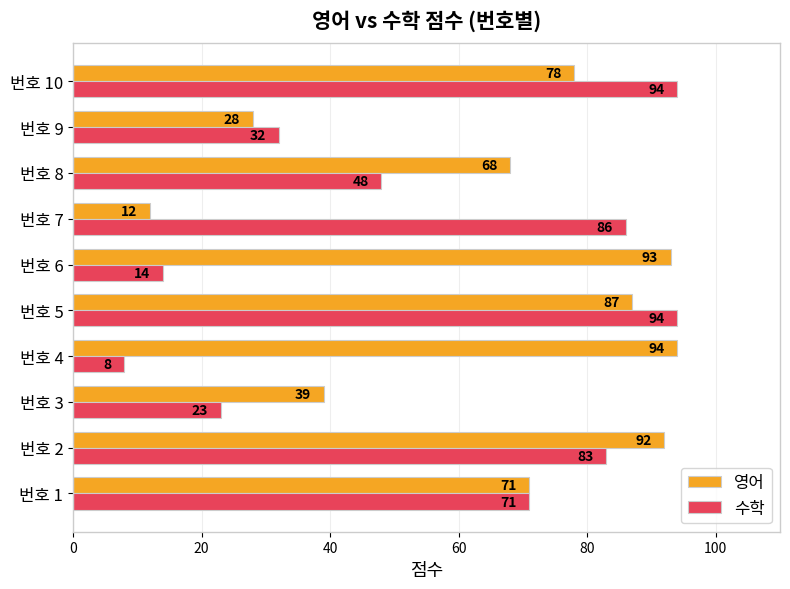

What is the sum of all 수학 values?

553